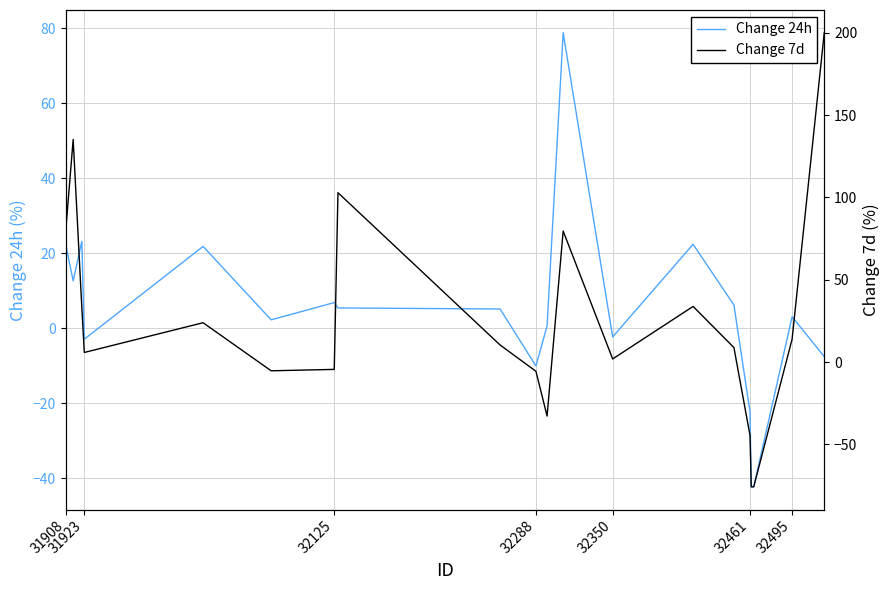

Where does the Change 7d series first go above 10?

31908